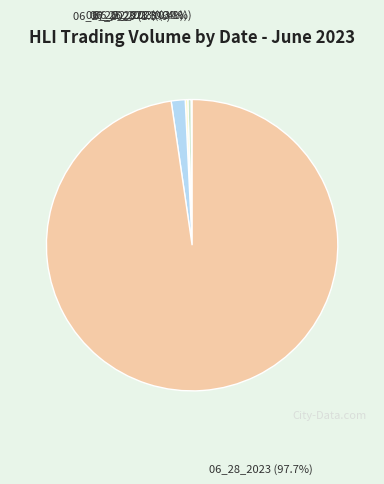

Which slice is the largest?

06_28_2023